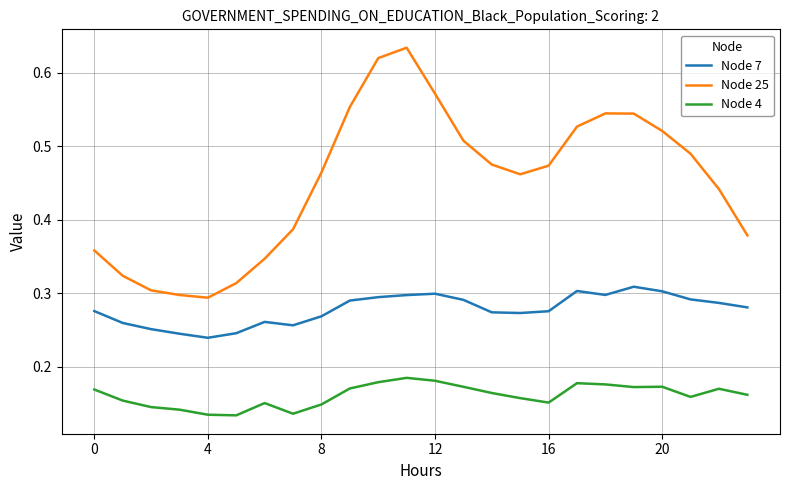

What is the sum of all Node 7 values?

6.7